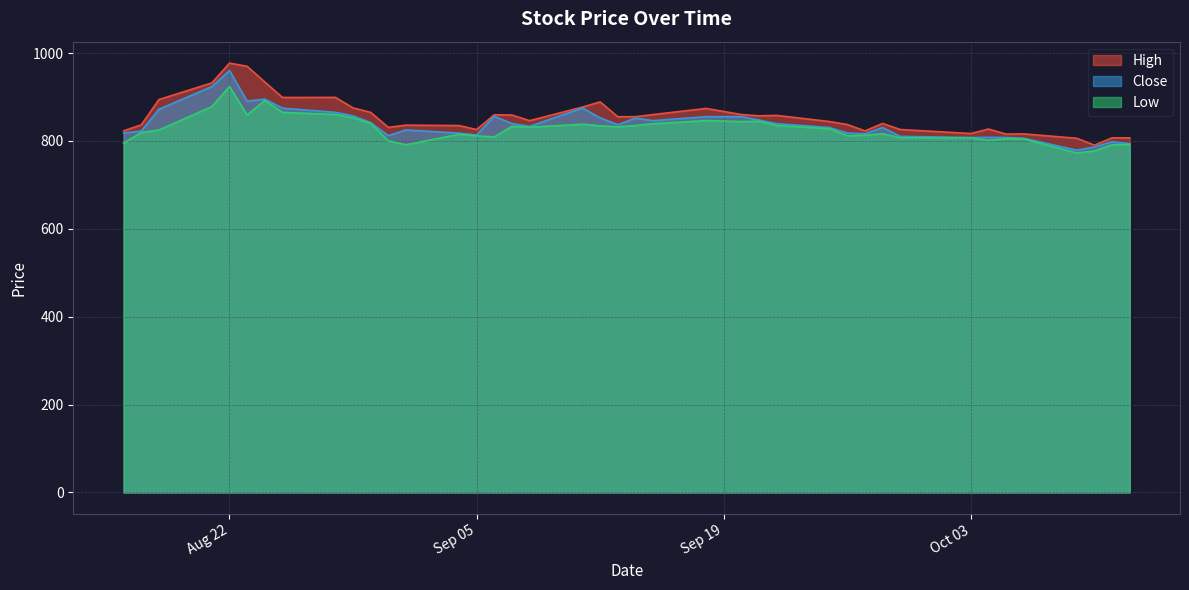

The High series shows 816.8 at Oct 03. True or false?

True